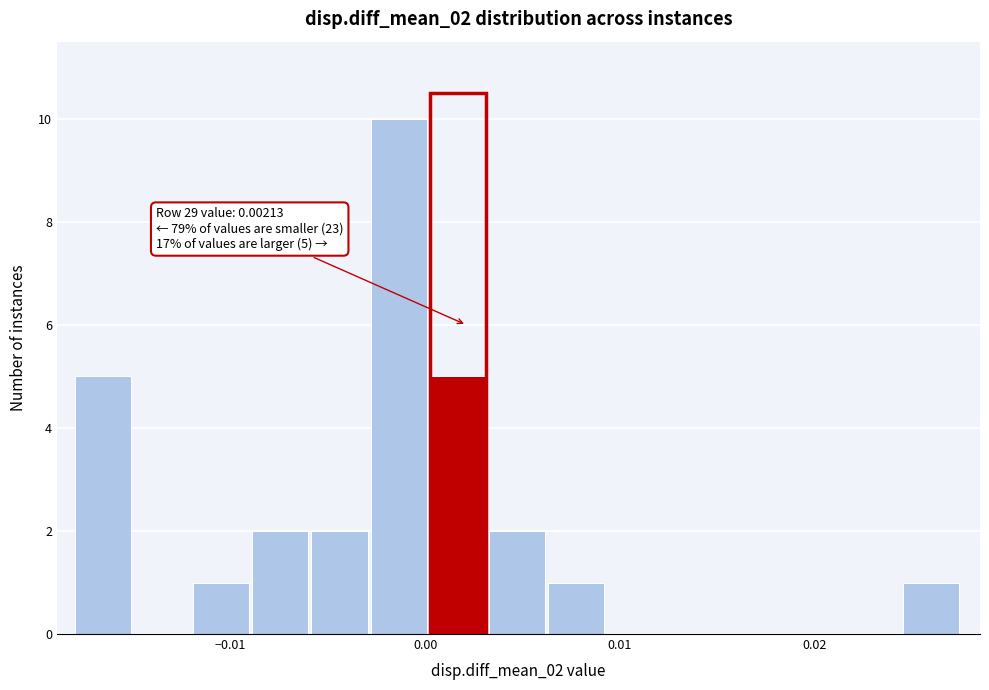

Read against the x-axis, roughly where is the centre of the tallest bar?

-0.001